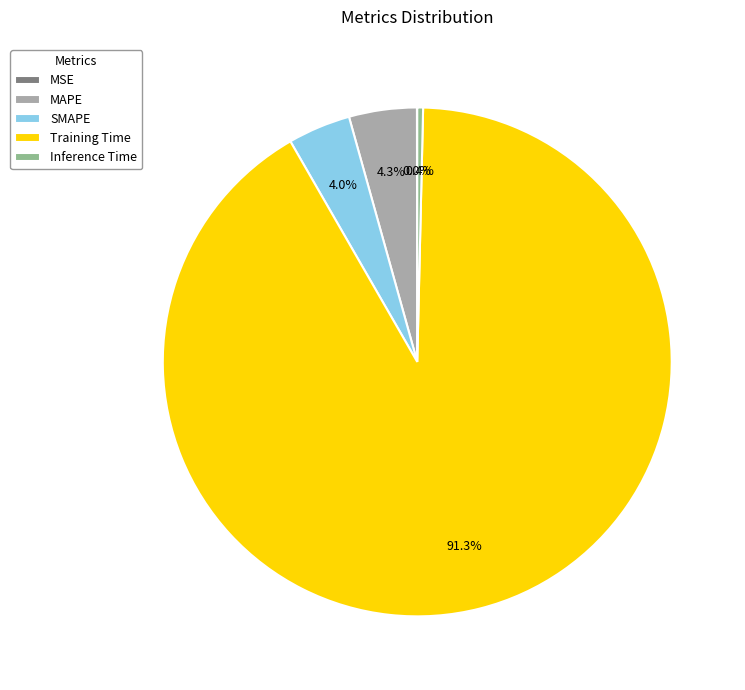

Does any single category account for the majority?

Yes